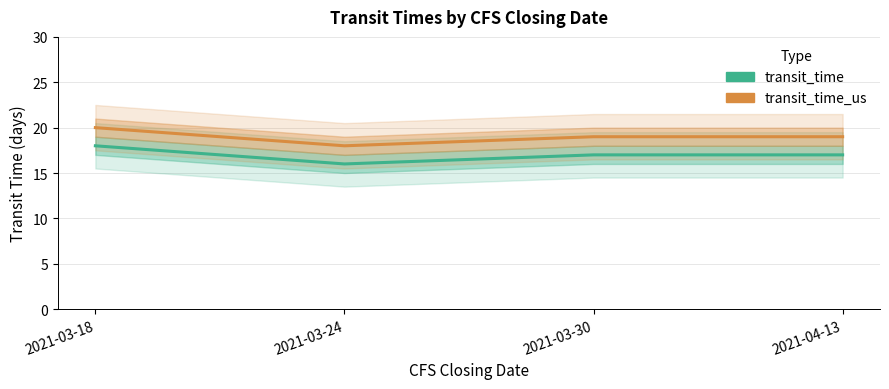

Which category has the lowest value across all series?

2021-03-24